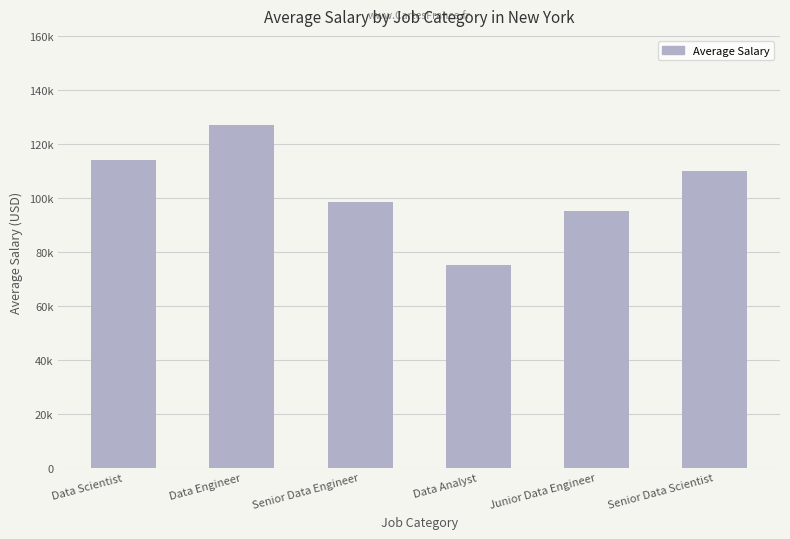

Does the chart contain any negative values?

No